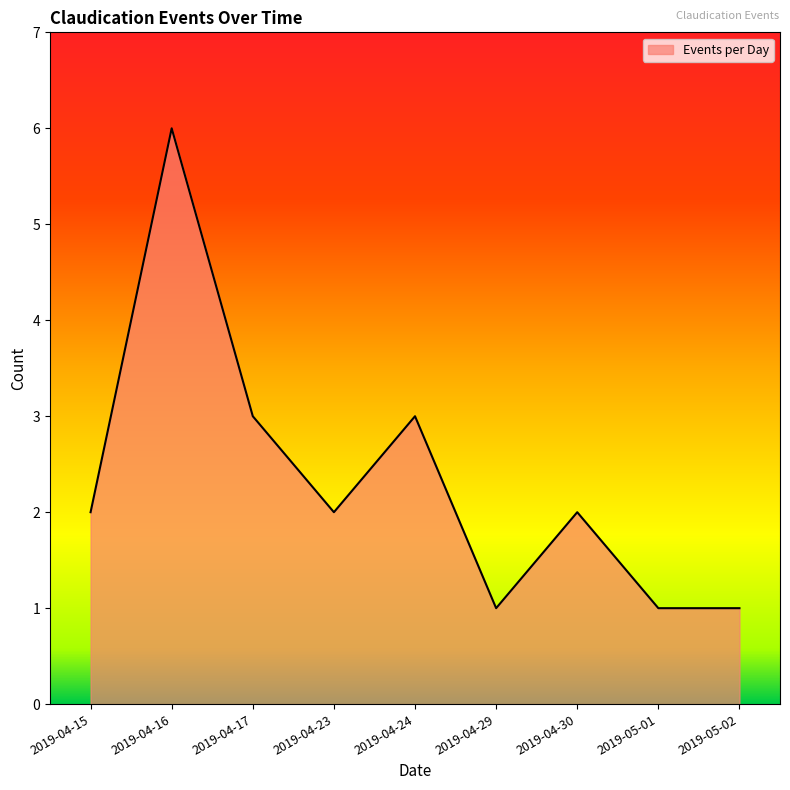

What position from the left is 2019-04-29?

6